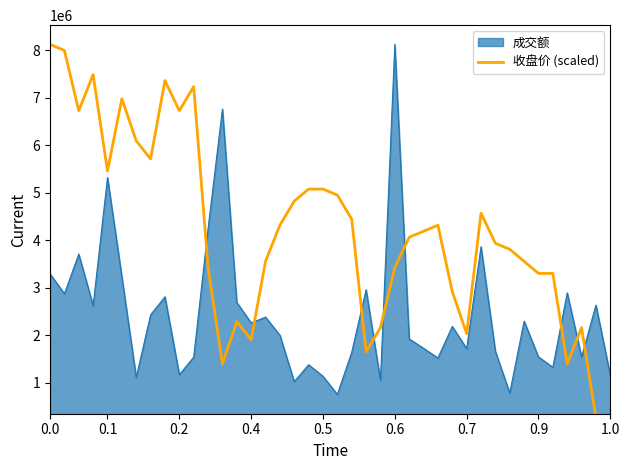

What is the minimum value for 成交额?

750588